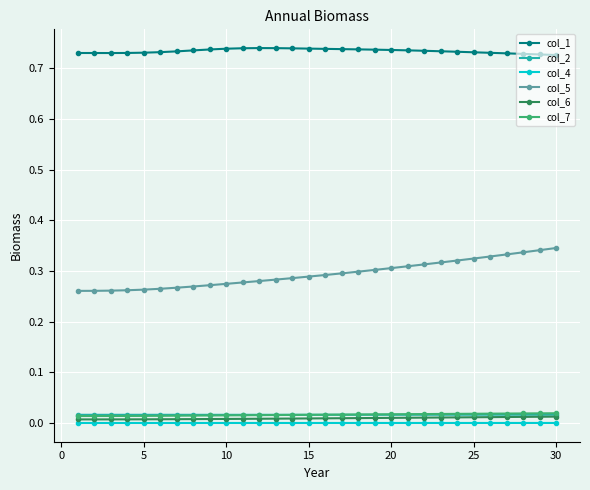

Which series has the largest range (max minus min)?

col_5